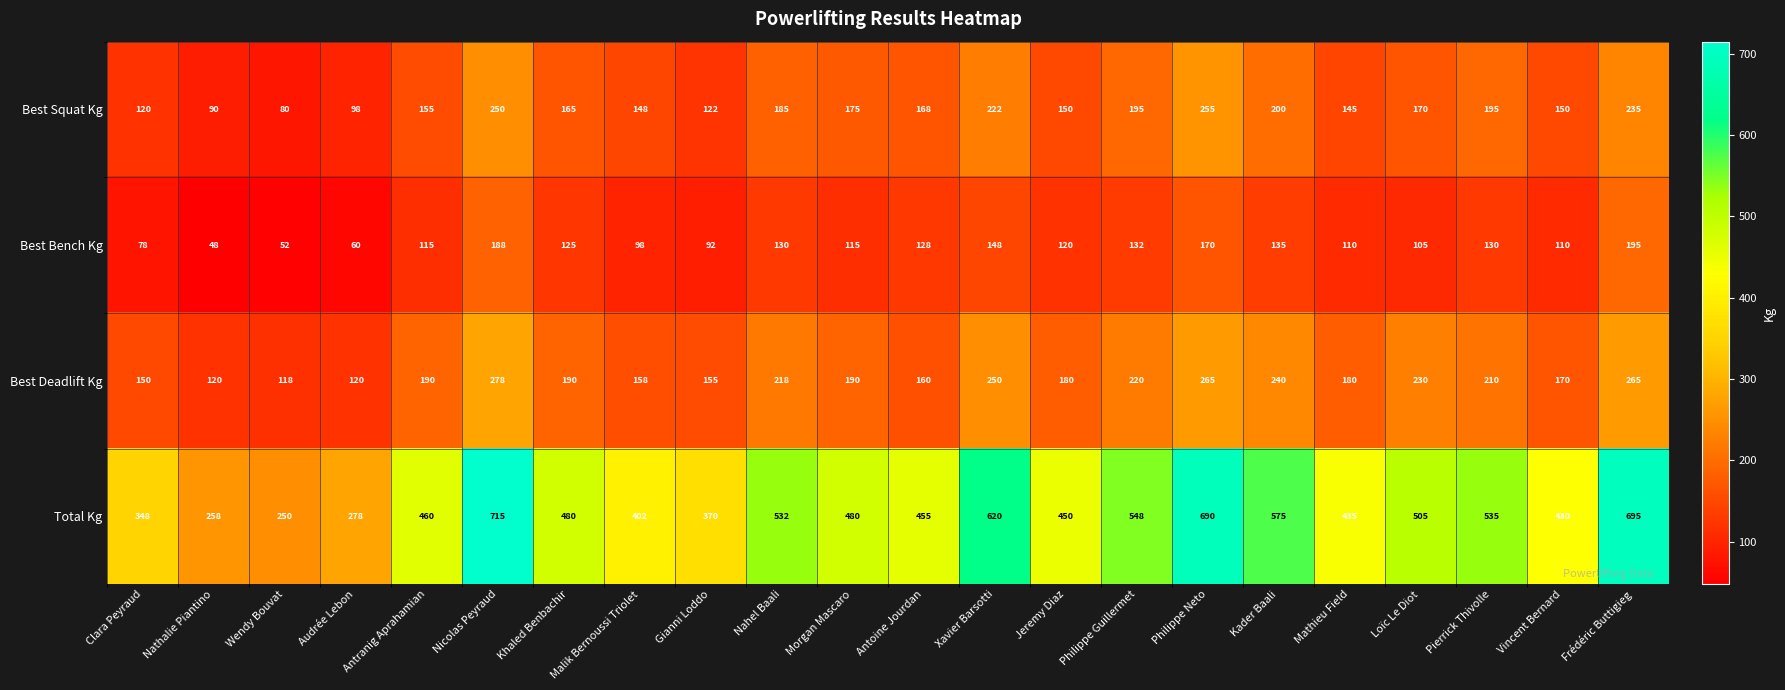

Which category has the lowest value in the Best Deadlift Kg series?

Wendy Bouvat